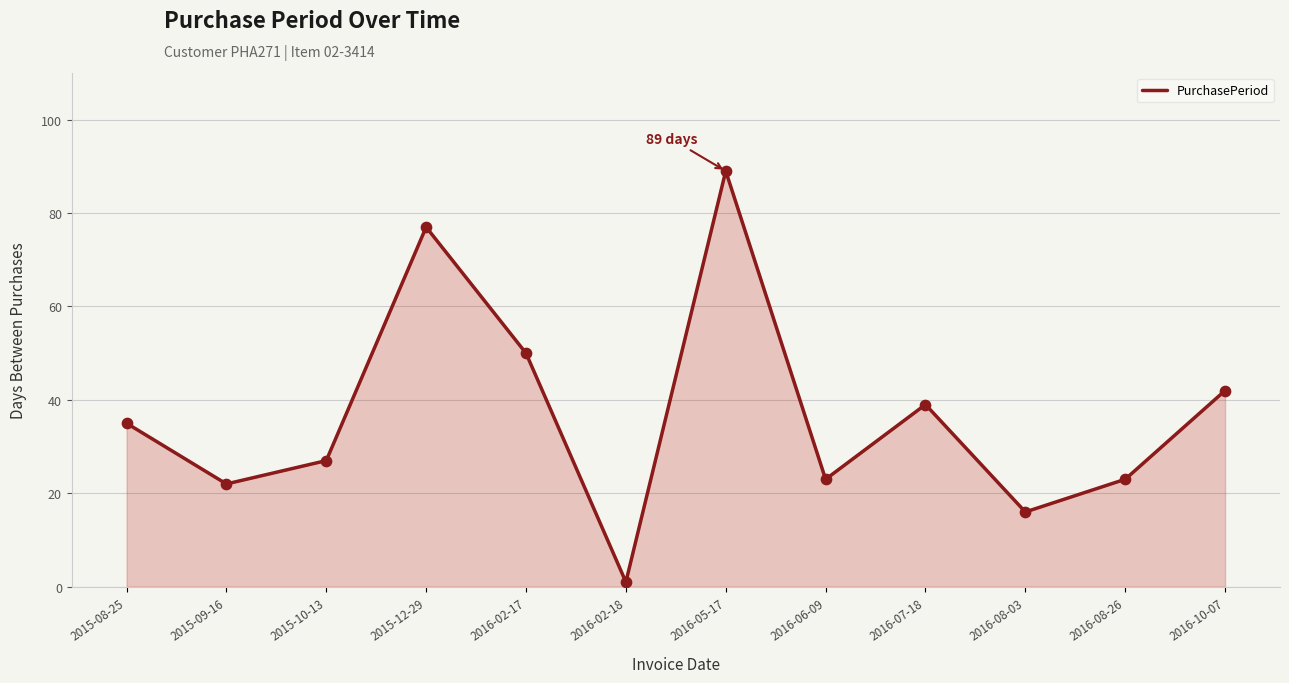

Approximately how many times larger is the value at 2016-10-07 compared to 2015-12-29?

0.5